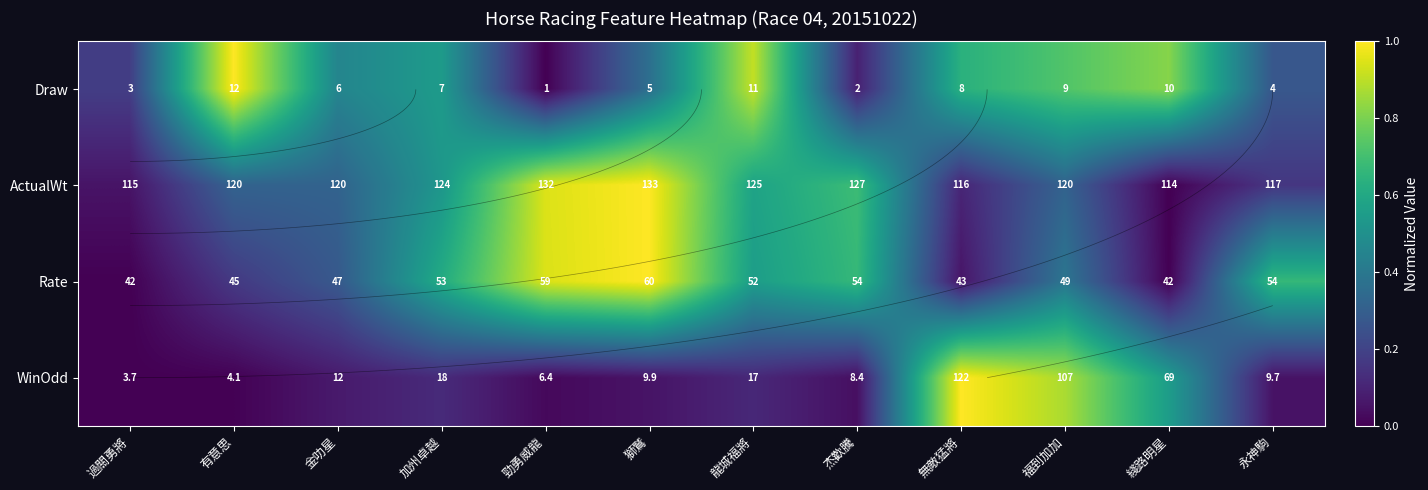

At which category does the chart reach its minimum across all series?

勁勇威龍